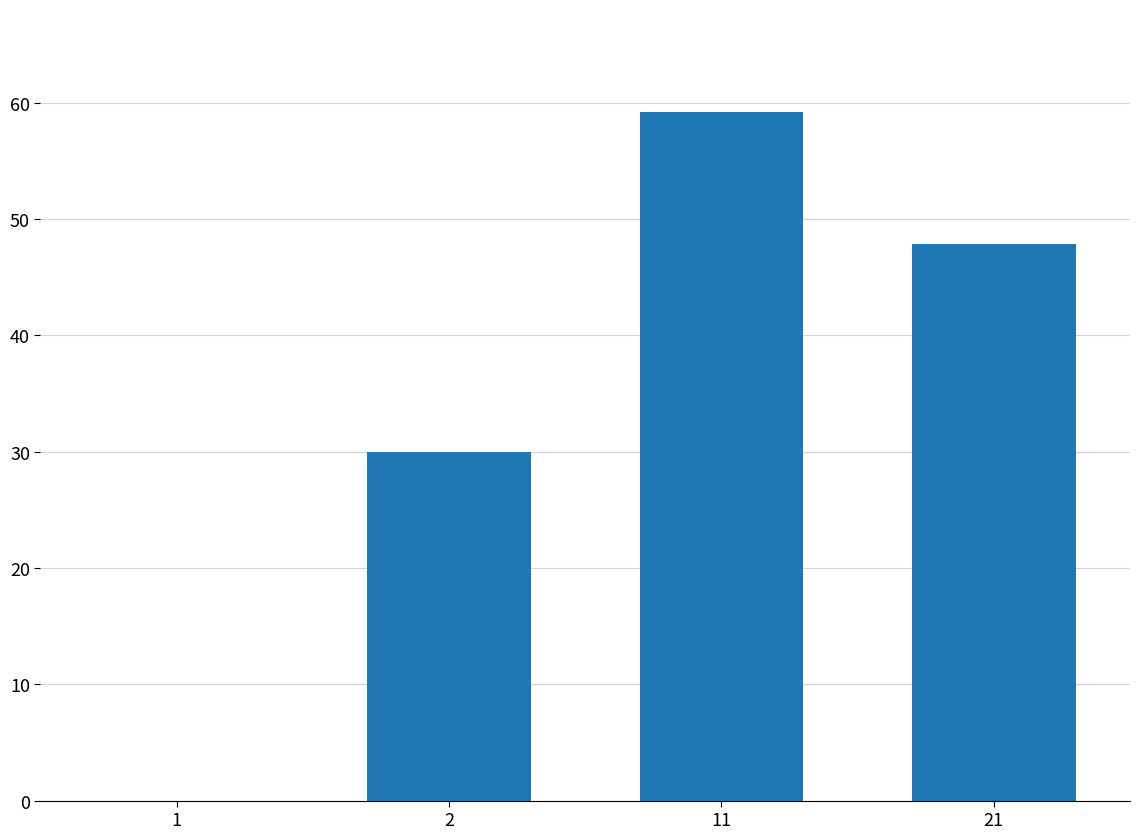

The value at 2 is 30.0. True or false?

True